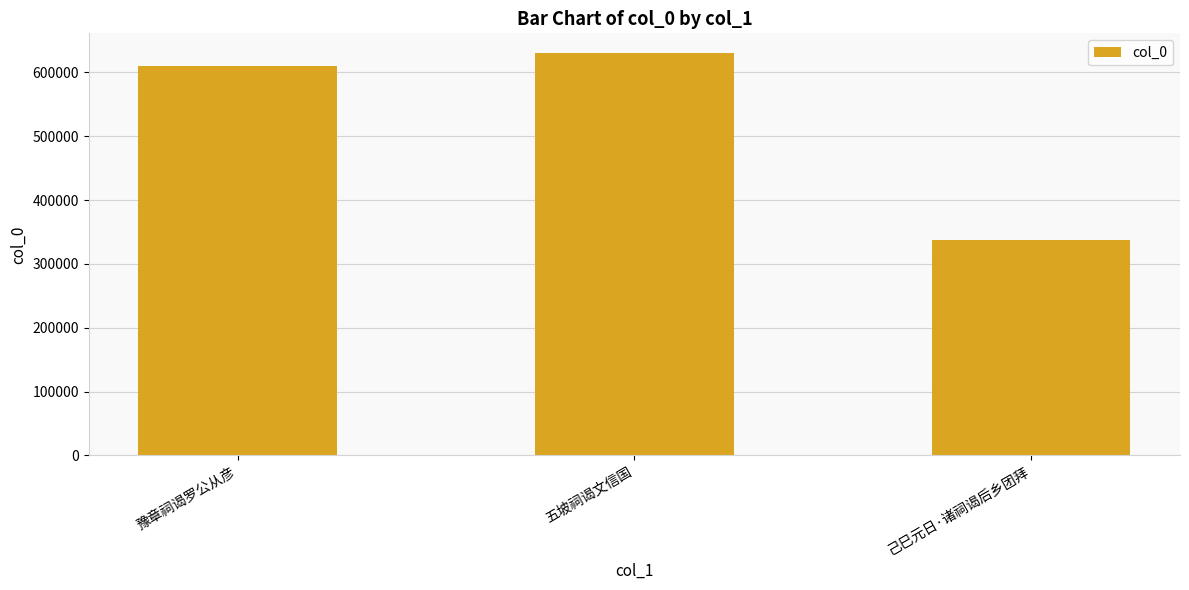

List the labels in order of value, largest first.

五坡祠谒文信国, 豫章祠谒罗公从彦, 己巳元日·诸祠谒后乡团拜